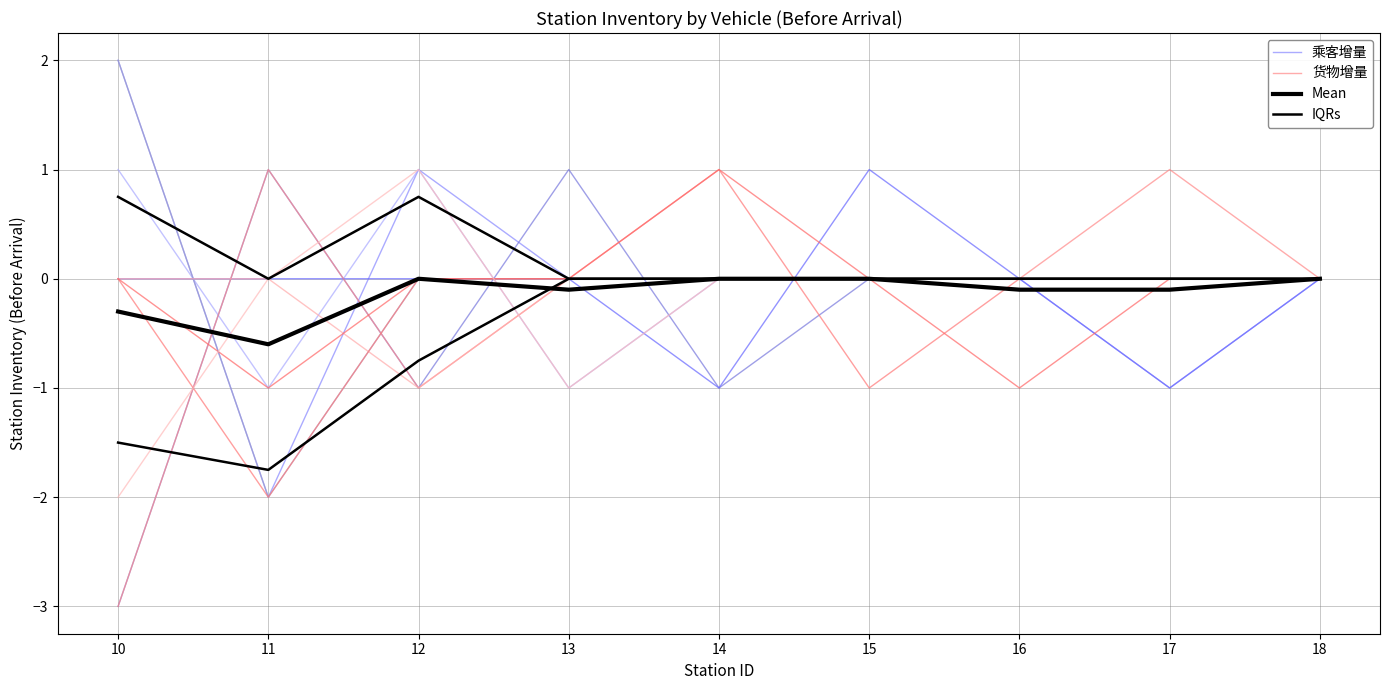

Between 15 and 10, which is larger?

10